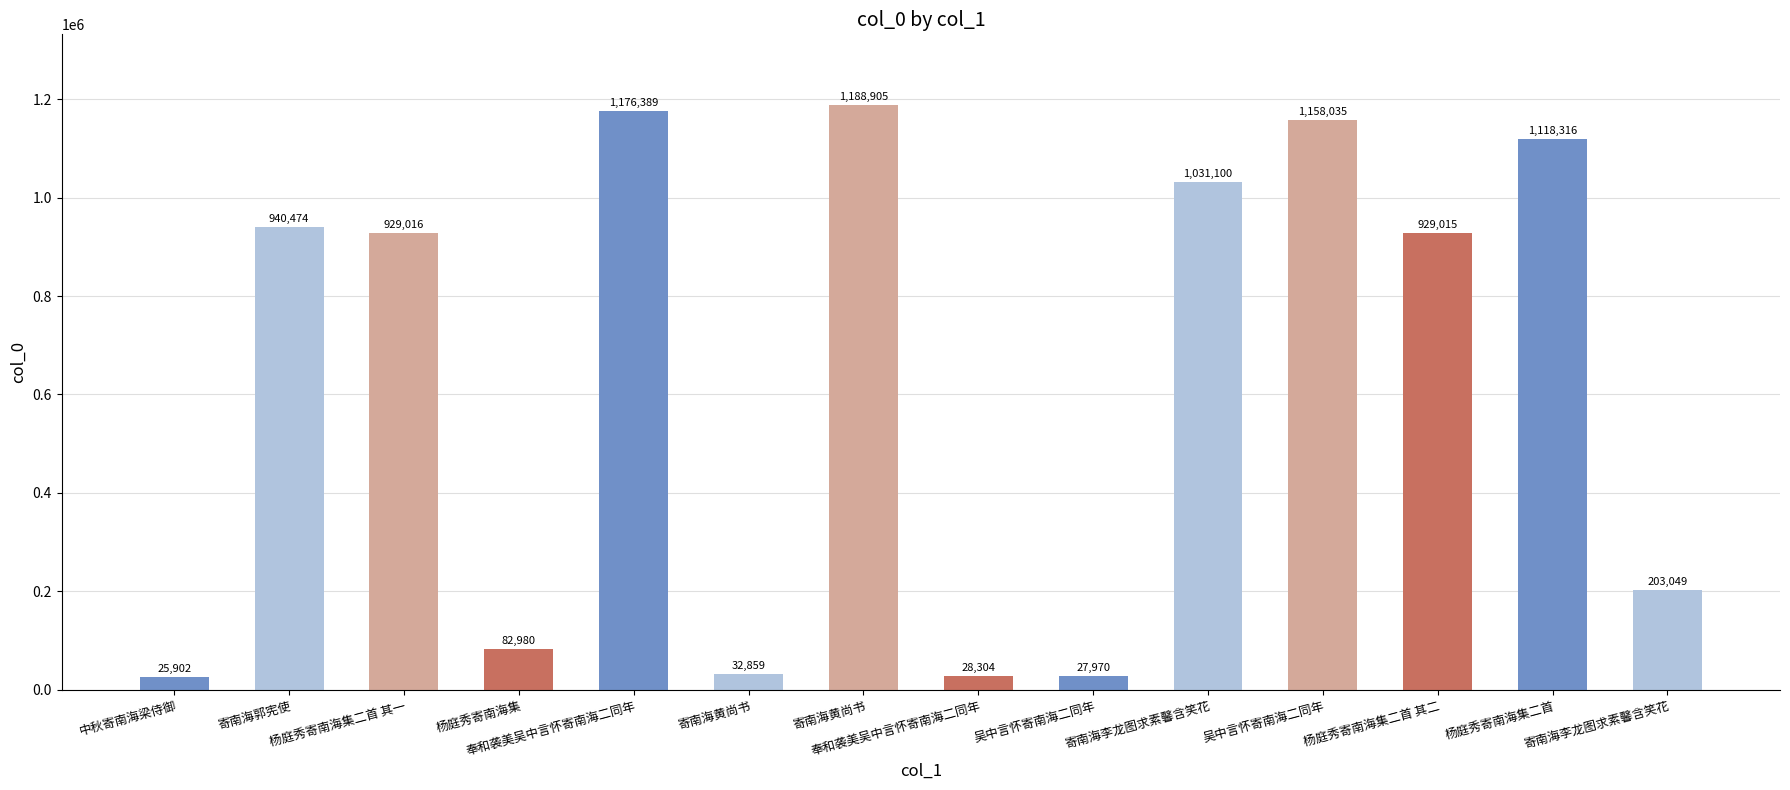

Are the bars horizontal?

No